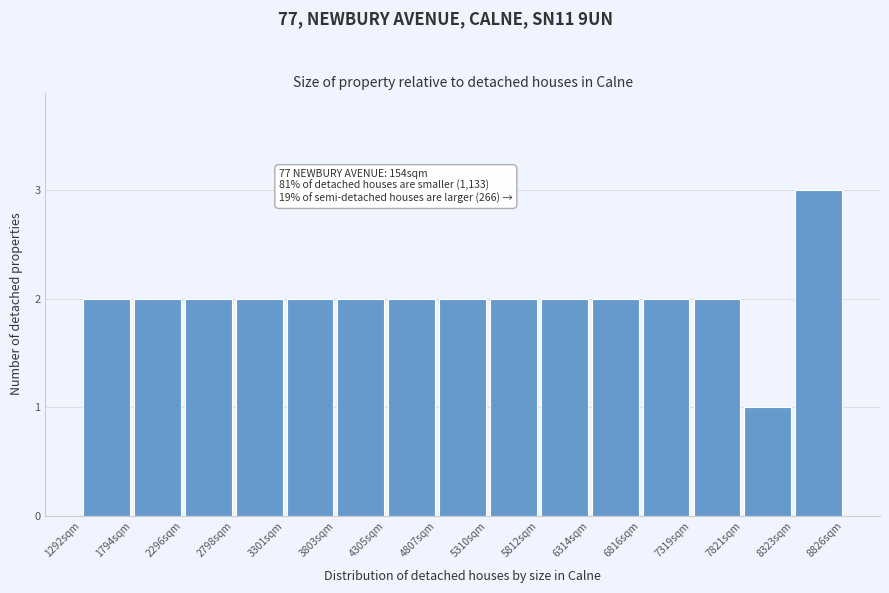

Over which range of the x-axis is the bar tallest?

8300 to 8800